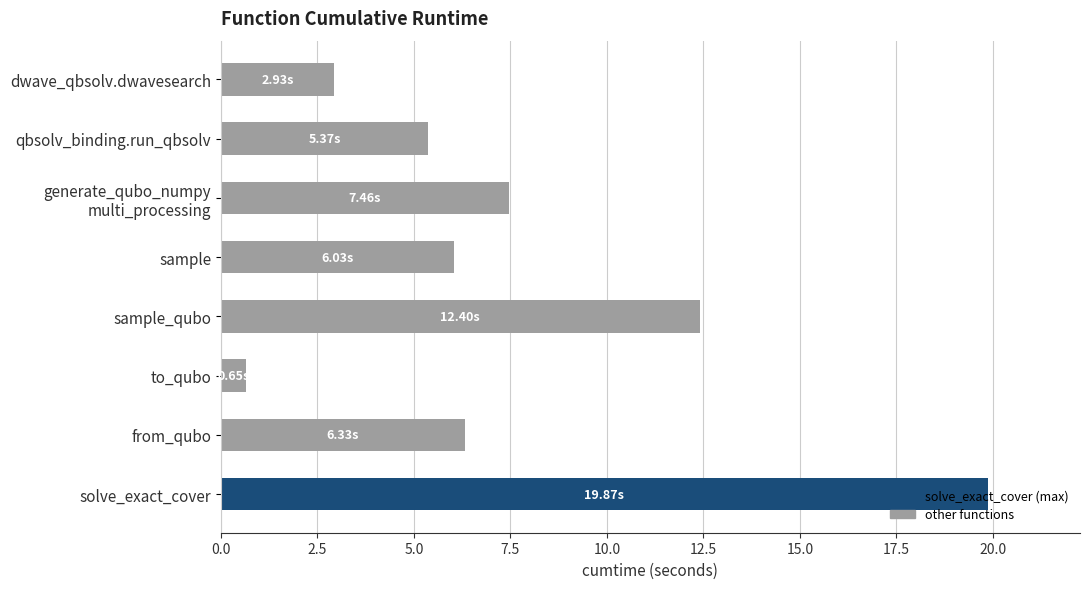

What is the label of the 5th bar from the top?

sample_qubo